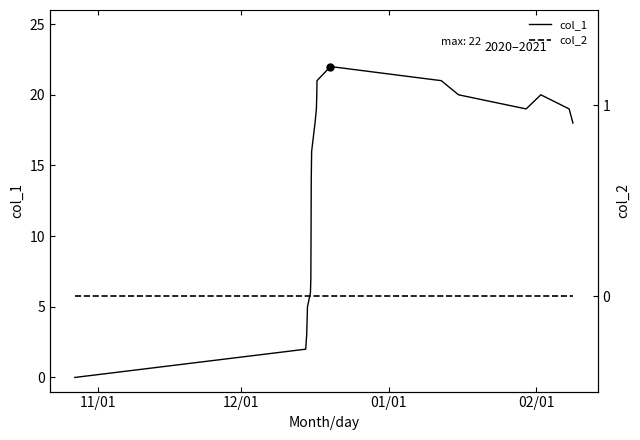

The col_1 series shows 7 at 4. True or false?

False